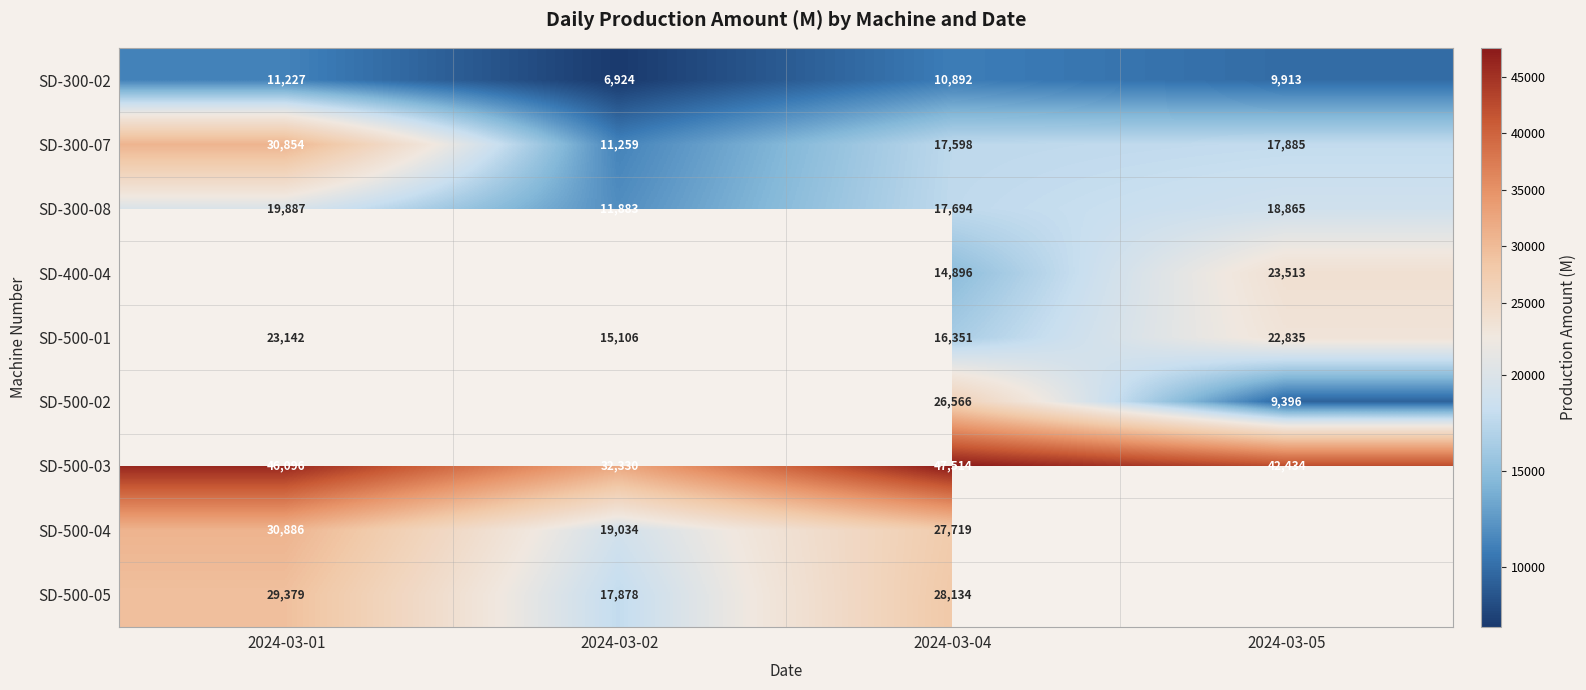

The value of SD-300-08 at 2024-03-05 is 33110.8. True or false?

False